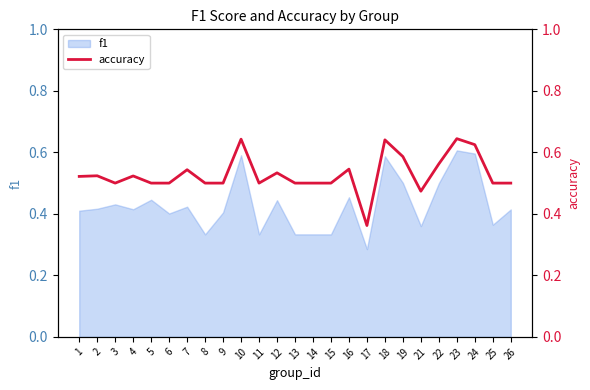

What is the average value?

0.5